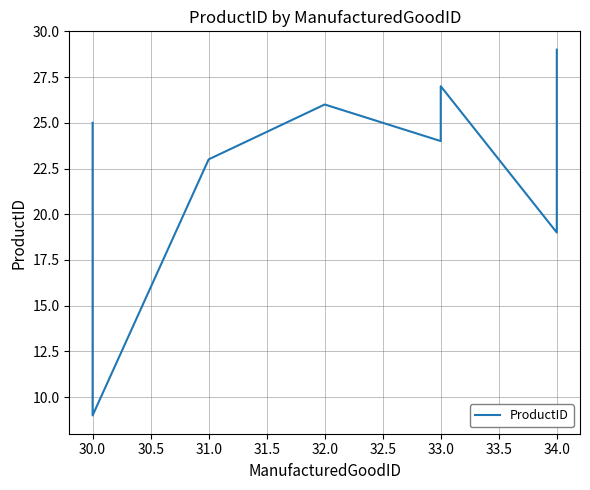

The value at 33.0 is 24. True or false?

True